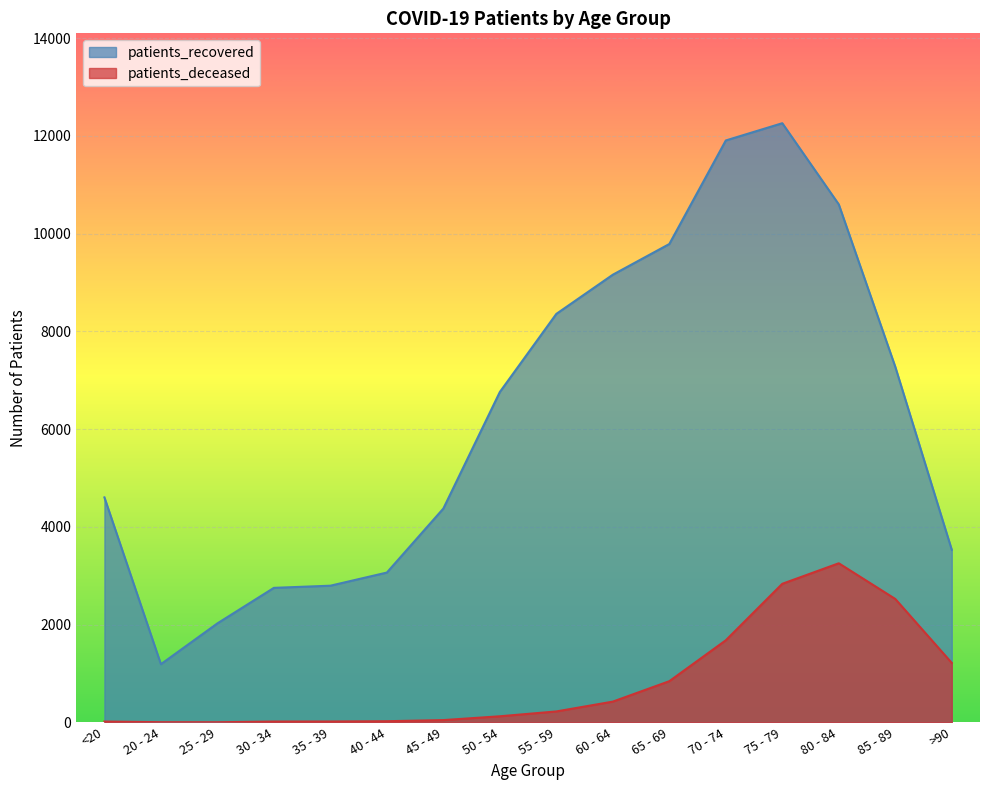

What is the label of the 9th point from the right?

50 - 54